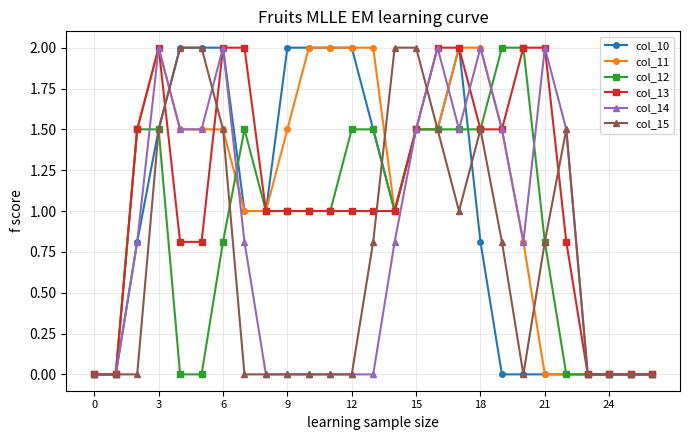

What are all the series names shown in the legend?

col_10, col_11, col_12, col_13, col_14, col_15